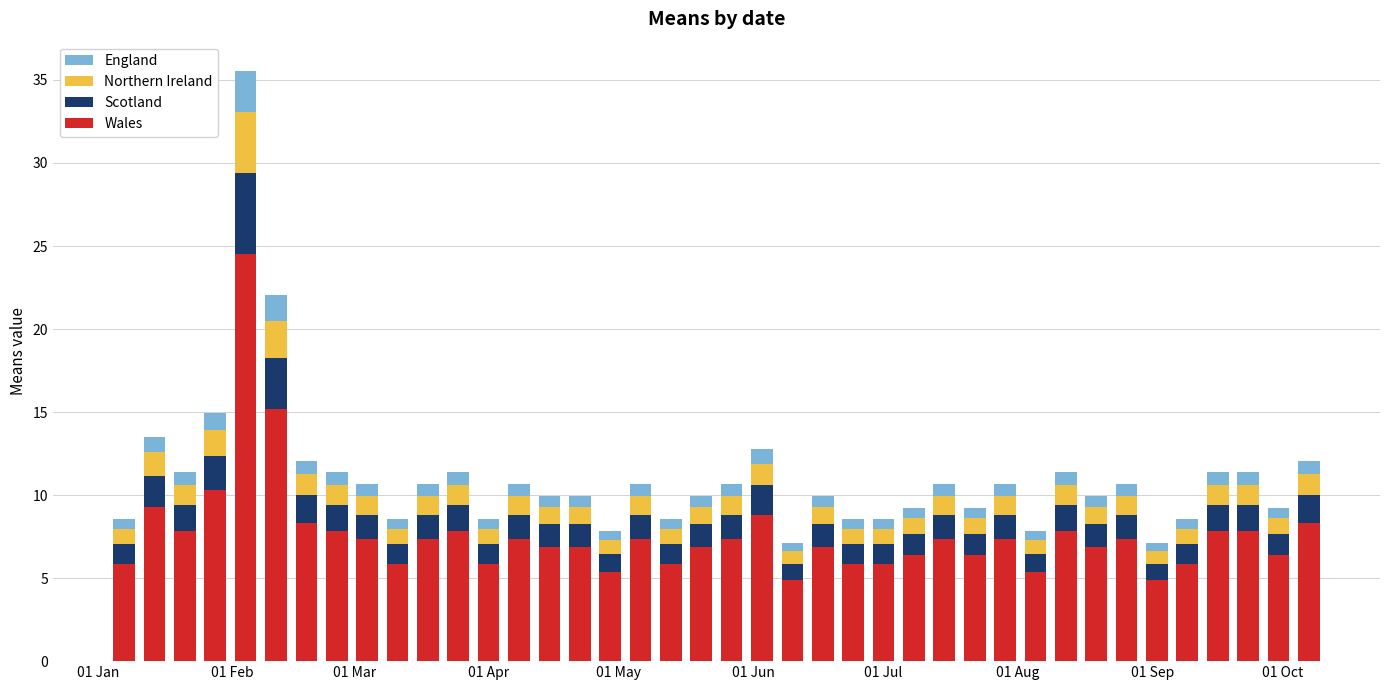

Are the bars grouped side by side (vs. stacked)?

No